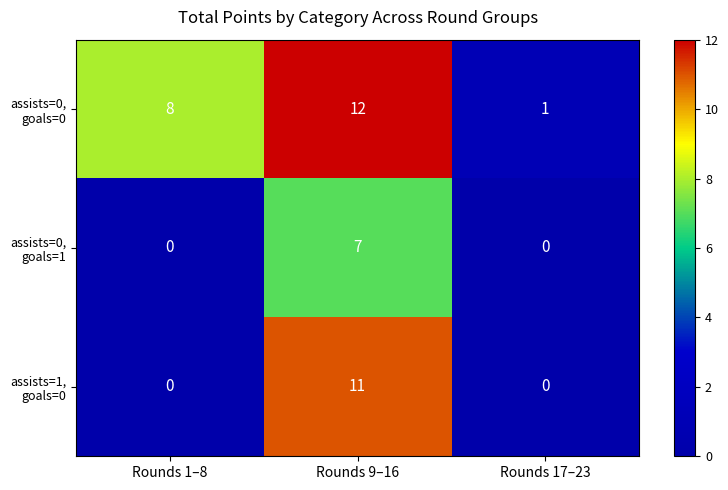

Which category has the highest value across all series?

Rounds 9–16